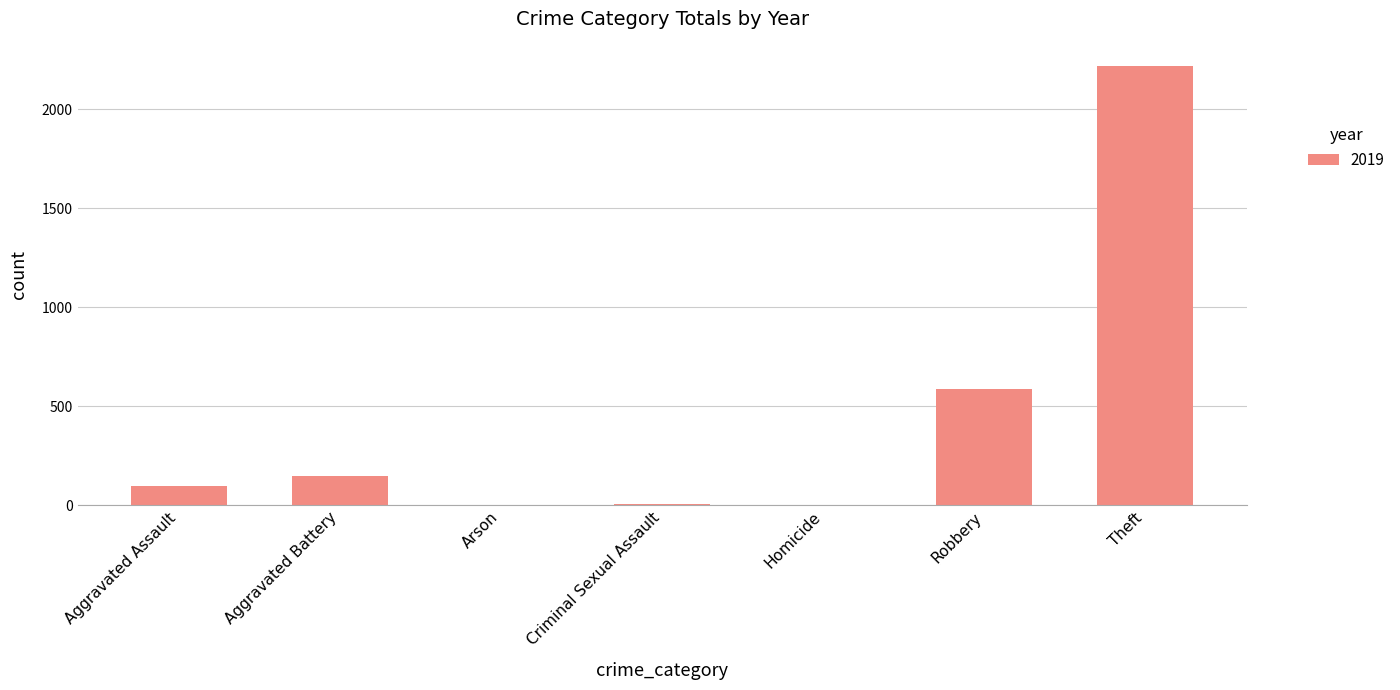

The value at Theft is 2216. True or false?

True